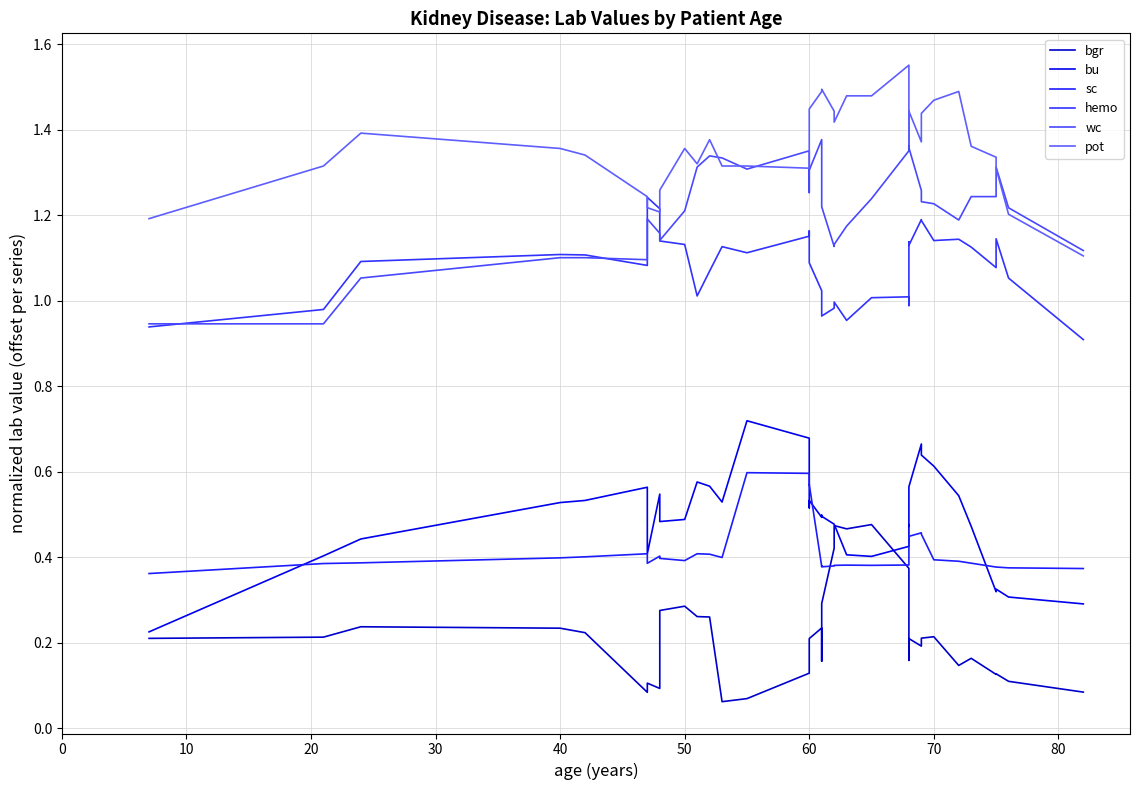

What are all the series names shown in the legend?

bgr, bu, sc, hemo, wc, pot